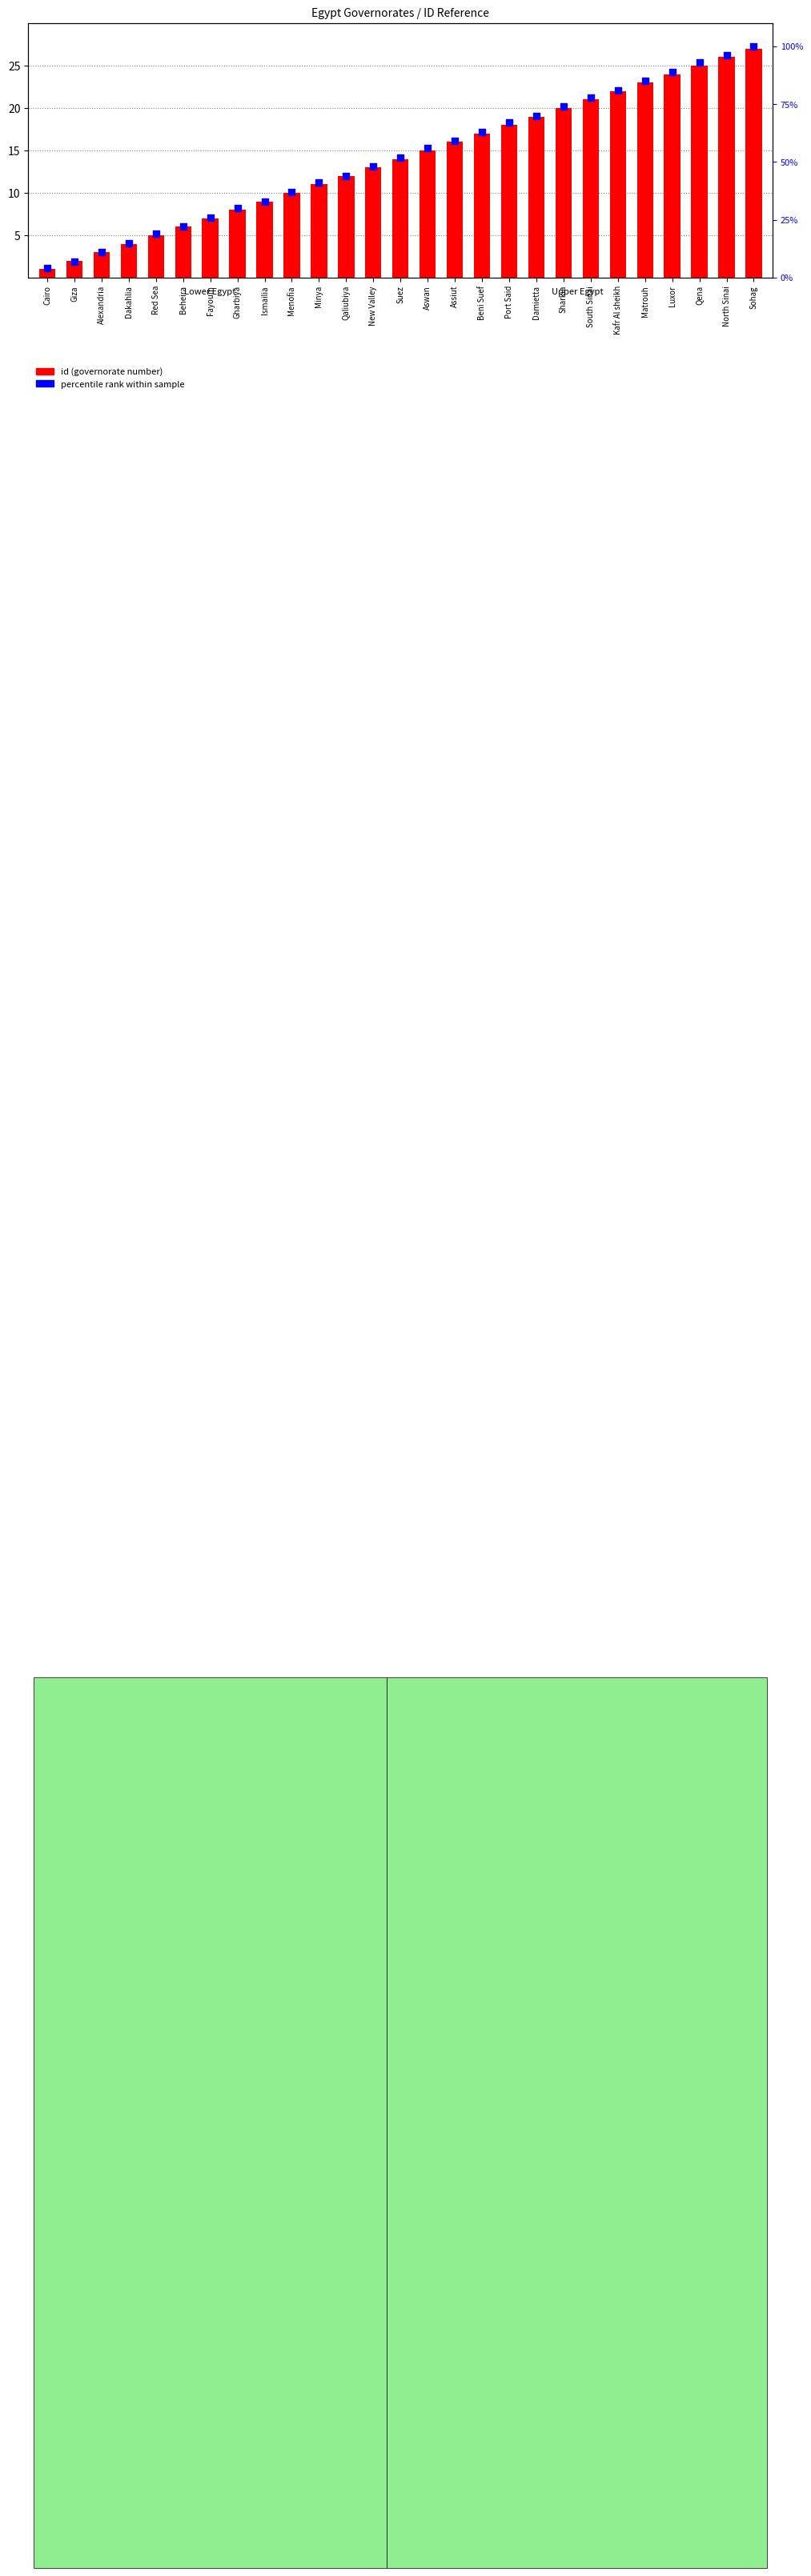

At how many categories does at least one series exceed 67?

9